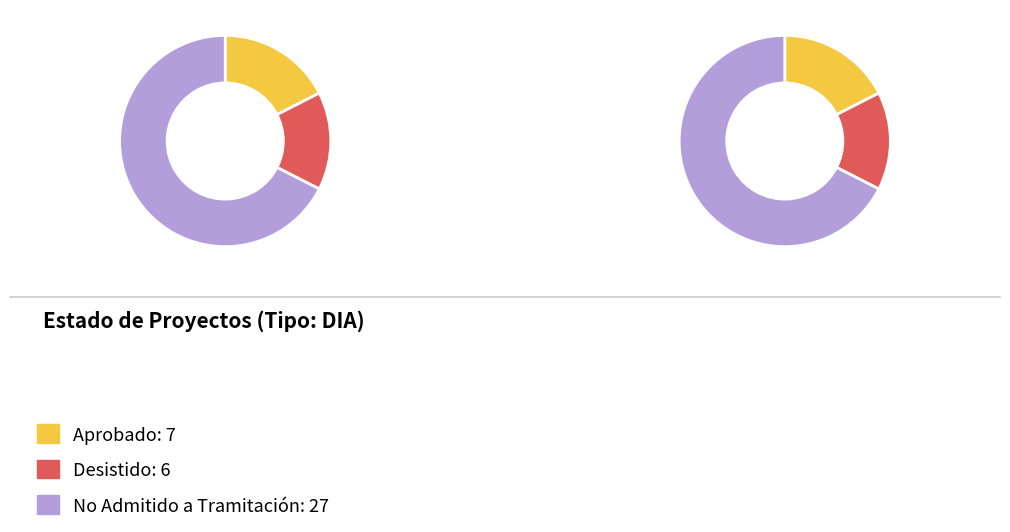

To the nearest percent, what is the average slice percentage?

33%